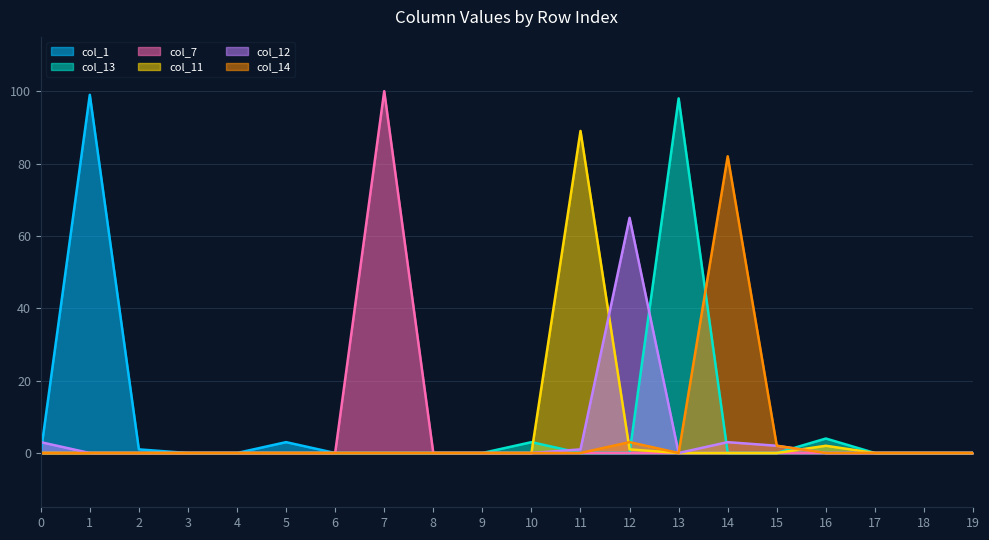

Where is the first local minimum for col_12?

13